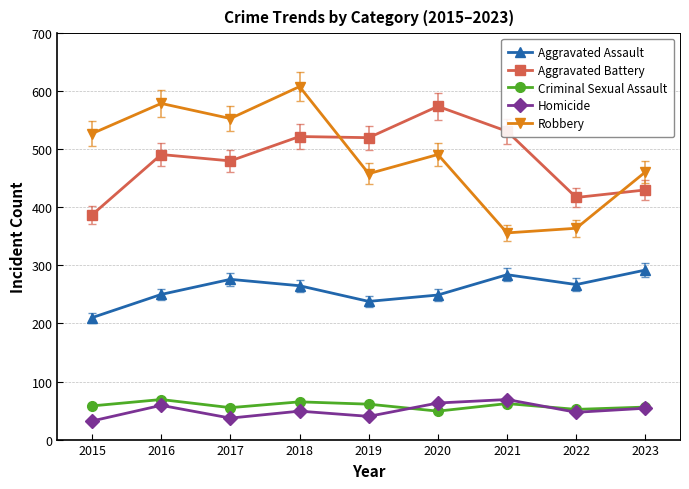

At which category is the sum across all series the highest?

2018